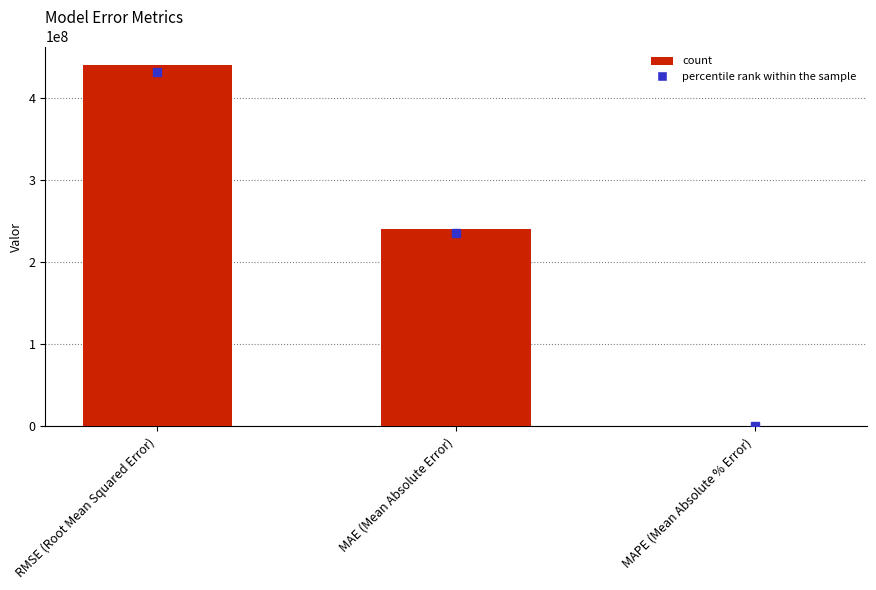

At which label is the value closest to 220061802?

MAE (Mean Absolute Error)